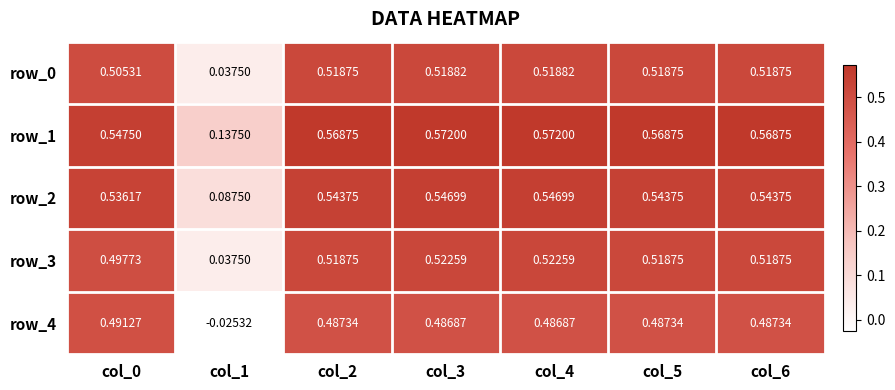

Is the value of row_2 at col_4 greater than the value of row_1 at col_1?

Yes